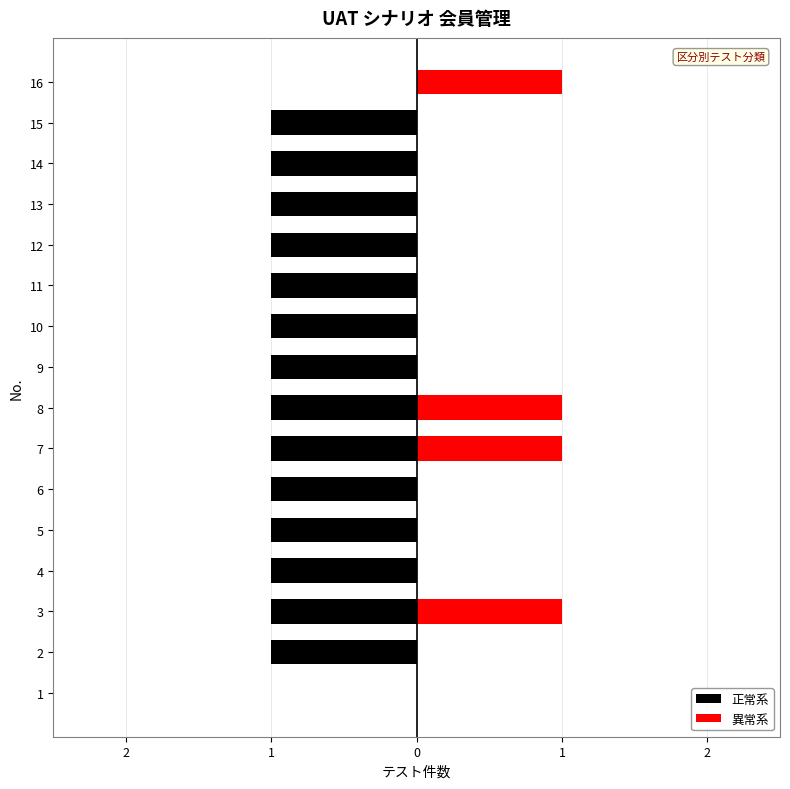

Is it true that 正常系 equals -1 at 7?

True